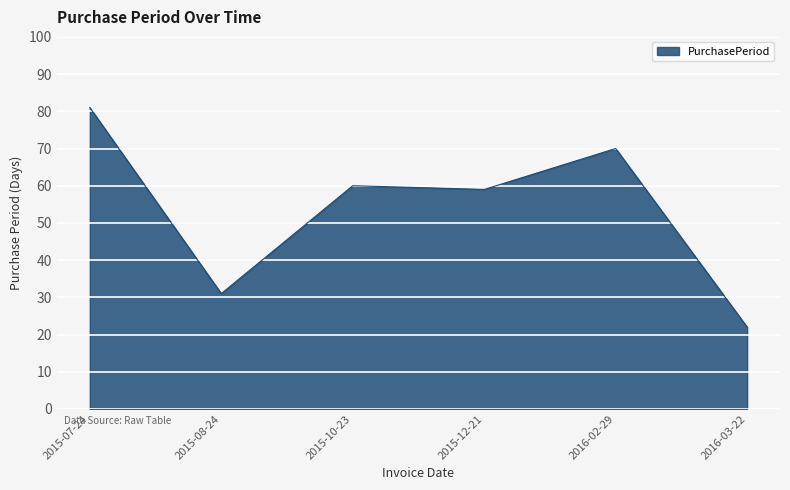

At which category does the chart reach its peak across all series?

2015-07-24